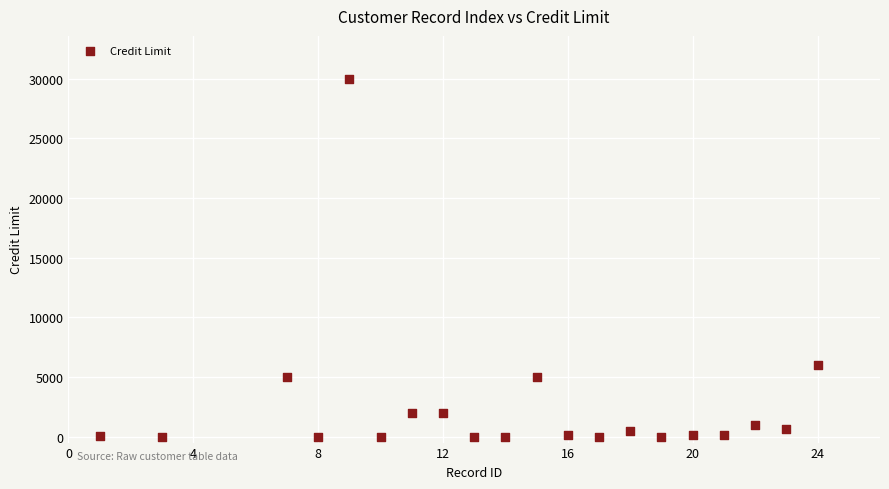

What is the range of Y values (max minus min)?

30000